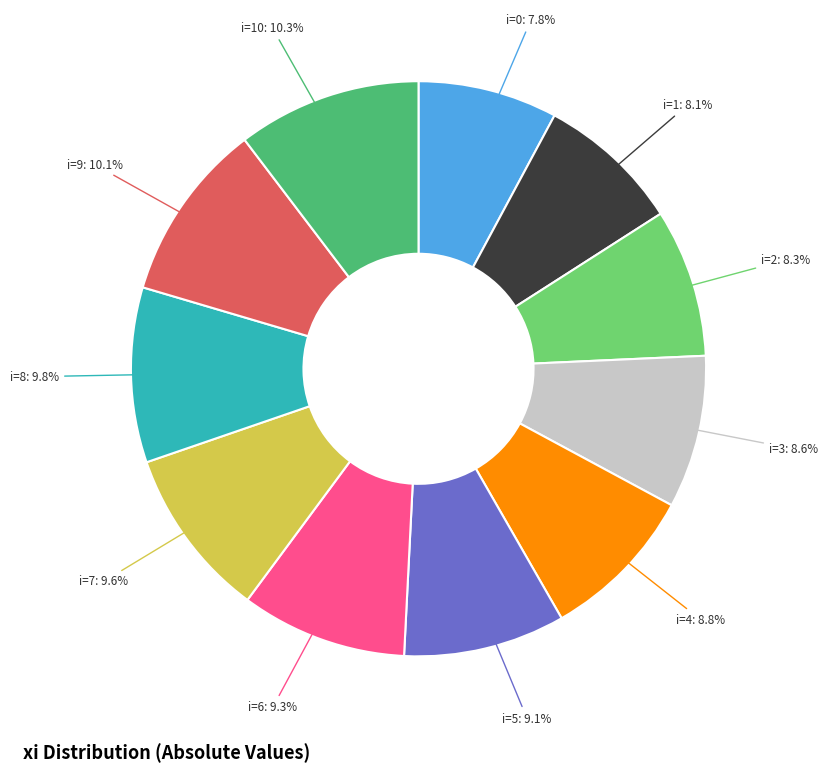

To the nearest percent, what is the average slice percentage?

9%